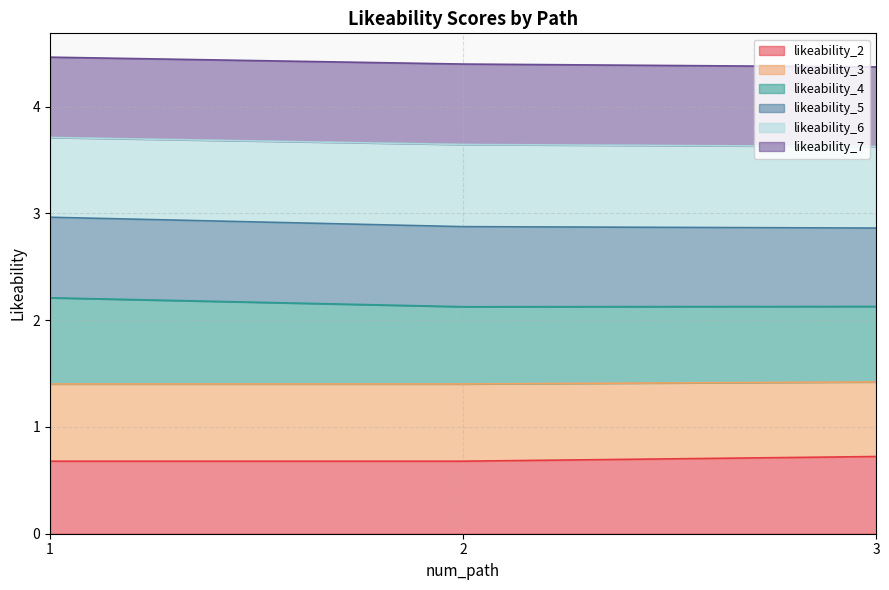

True or false: likeability_3 has a value of 2.2 at 1.

False